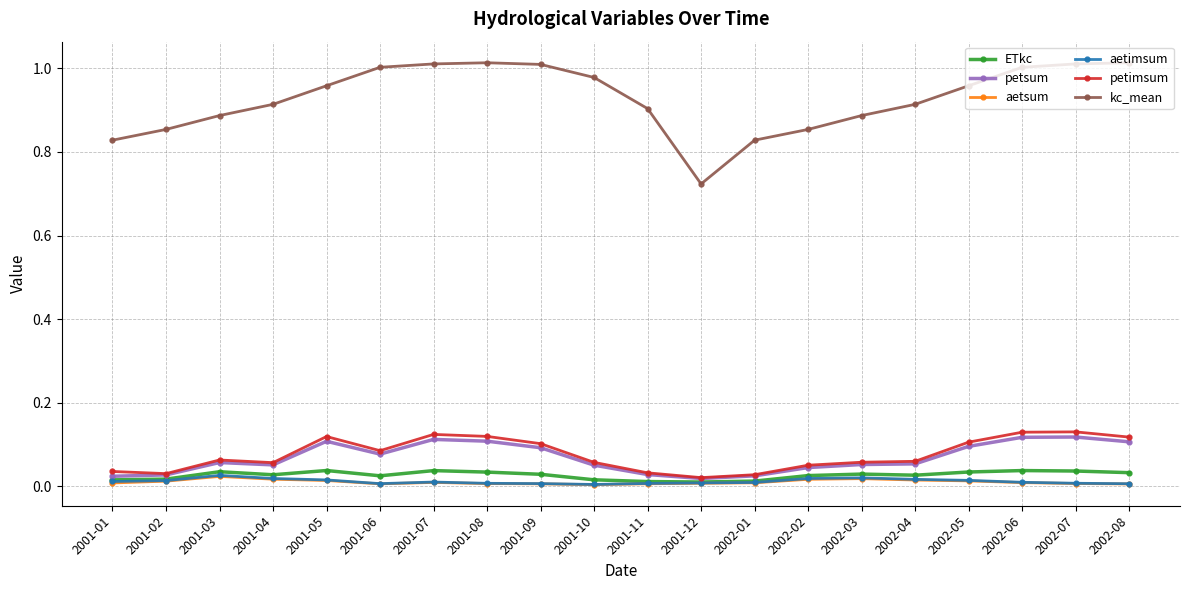

The petsum series shows 0.1 at 2002-06. True or false?

True